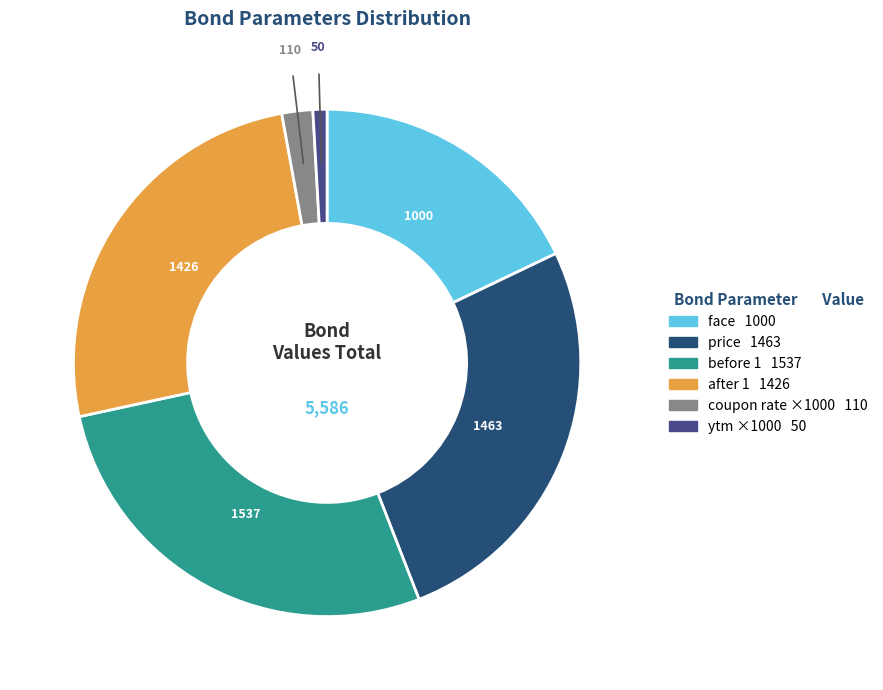

Is there a majority slice in this chart?

No